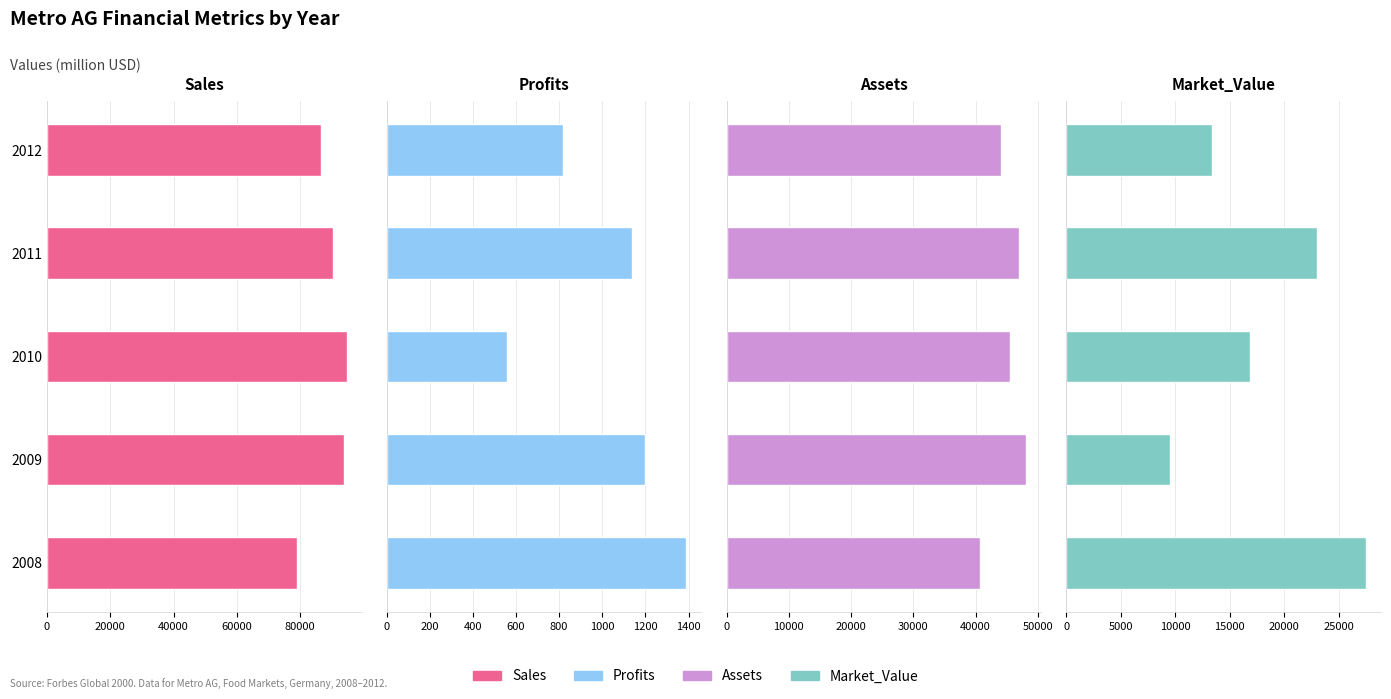

At 2009, list the series in order from smallest to largest.

Profits, Market_Value, Assets, Sales